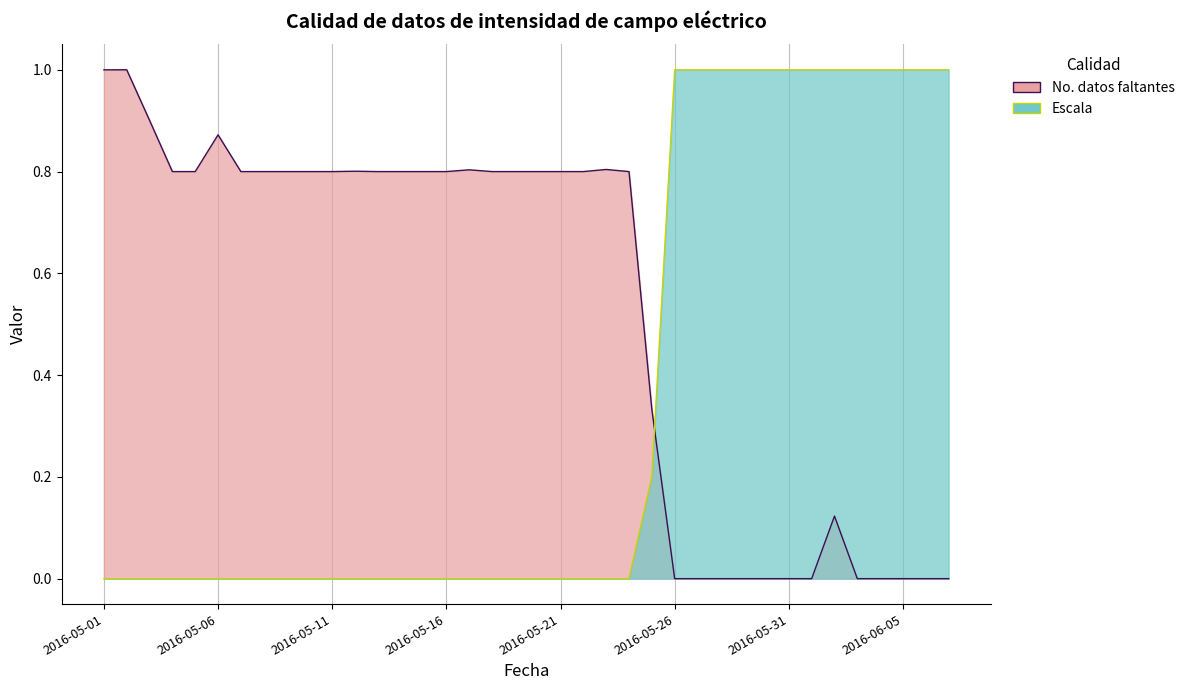

True or false: No. datos faltantes has more than 0 interior local peaks.

True